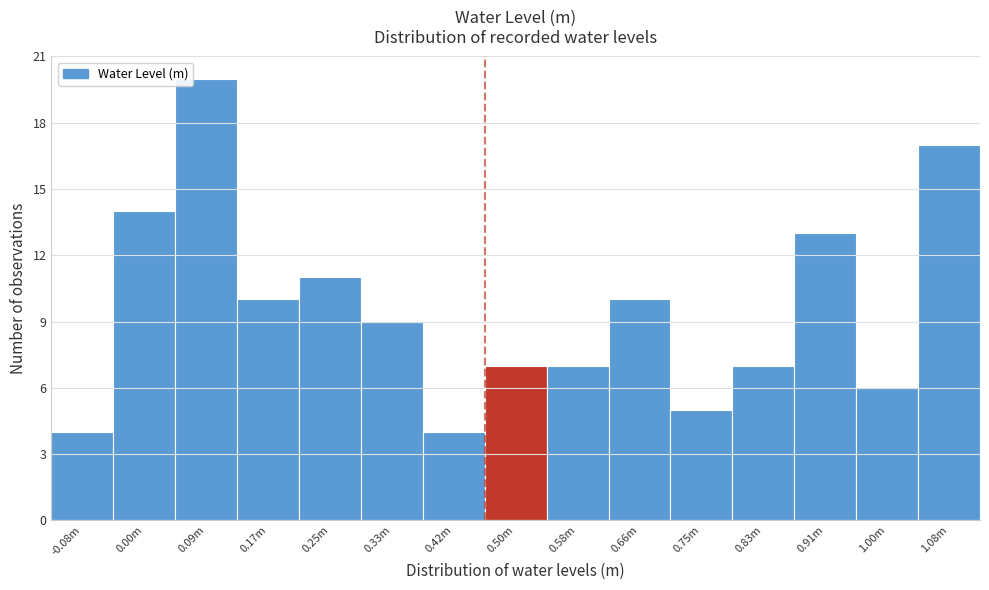

Reading left to right, what are all the values shown in this chart?

-0.08m=4	0.00m=14	0.09m=20	0.17m=10	0.25m=11	0.33m=9	0.42m=4	0.50m=7	0.58m=7	0.66m=10	0.75m=5	0.83m=7	0.91m=13	1.00m=6	1.08m=17